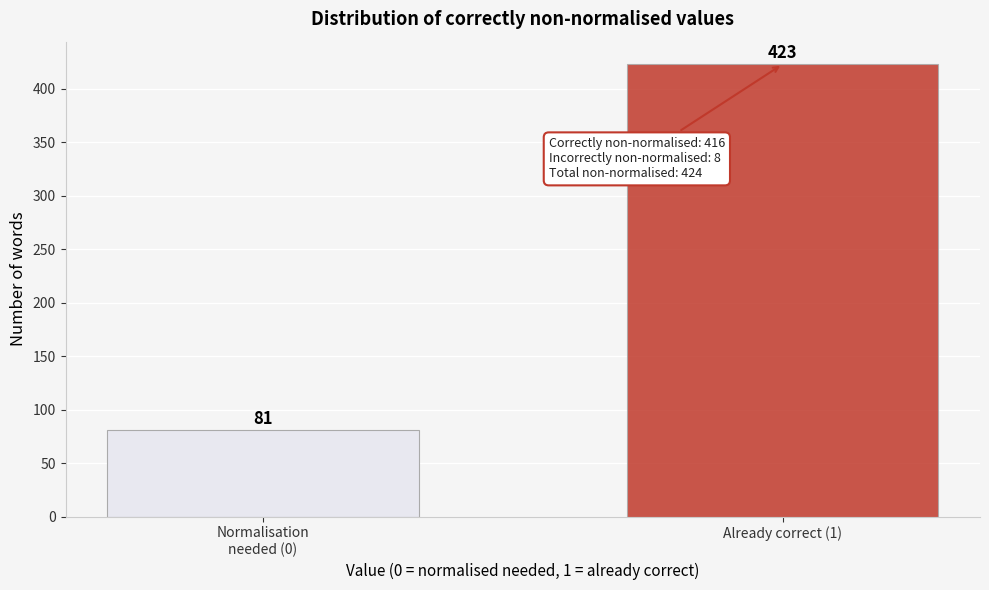

Reading left to right, transcribe all the data shown in this chart.

81	423